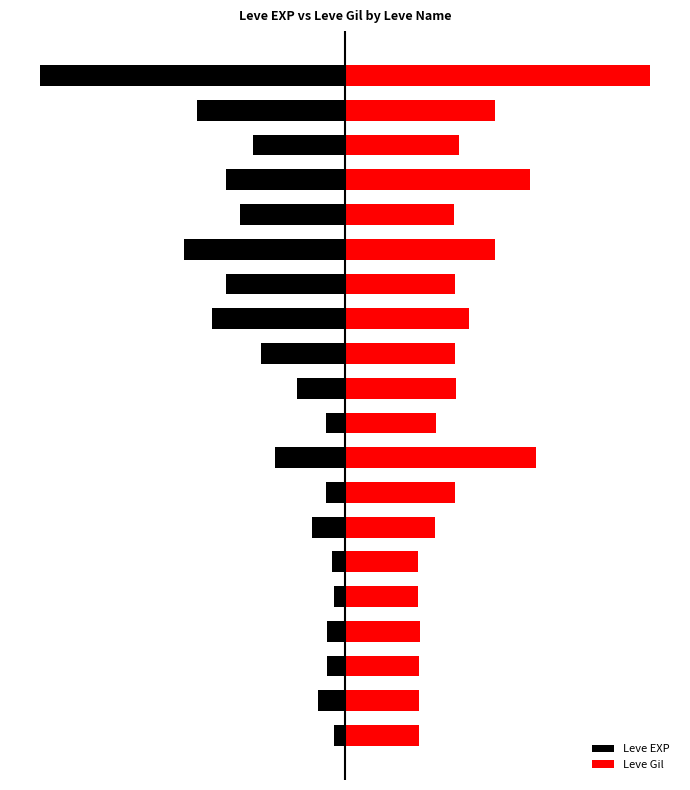

How many groups of bars are there?

20